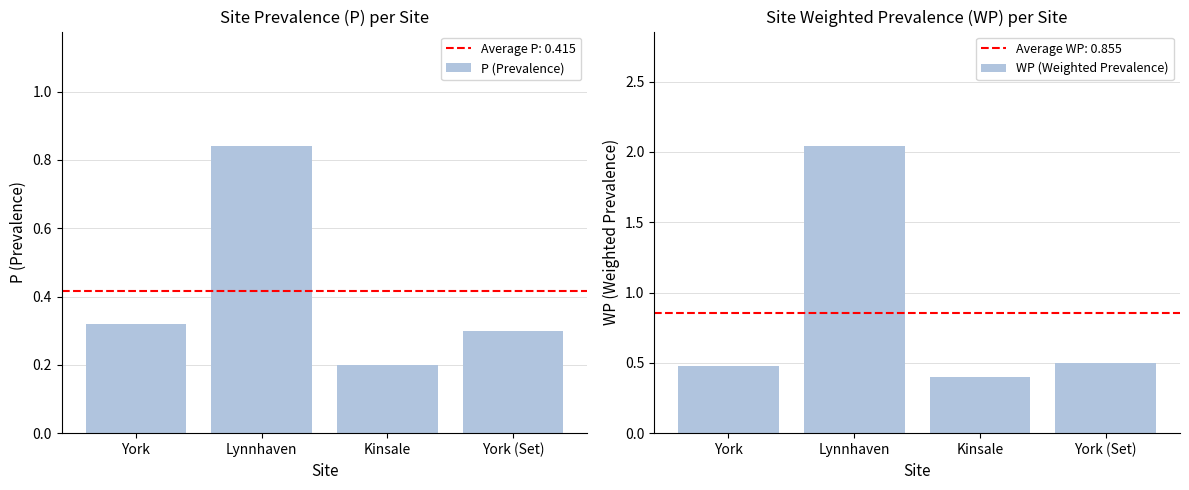

What are all the series names shown in the legend?

P (Prevalence), WP (Weighted Prevalence)